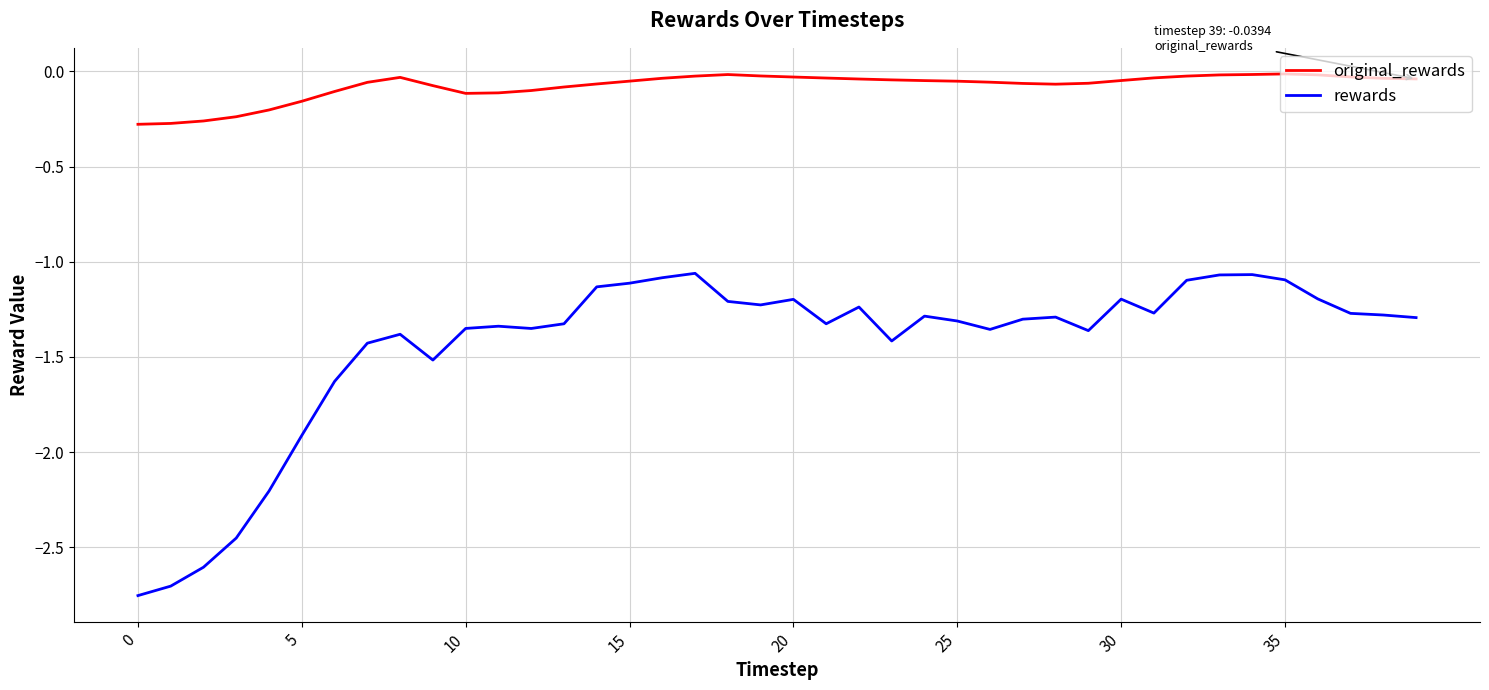

Rank the series by their maximum value, from highest to lowest.

original_rewards, rewards